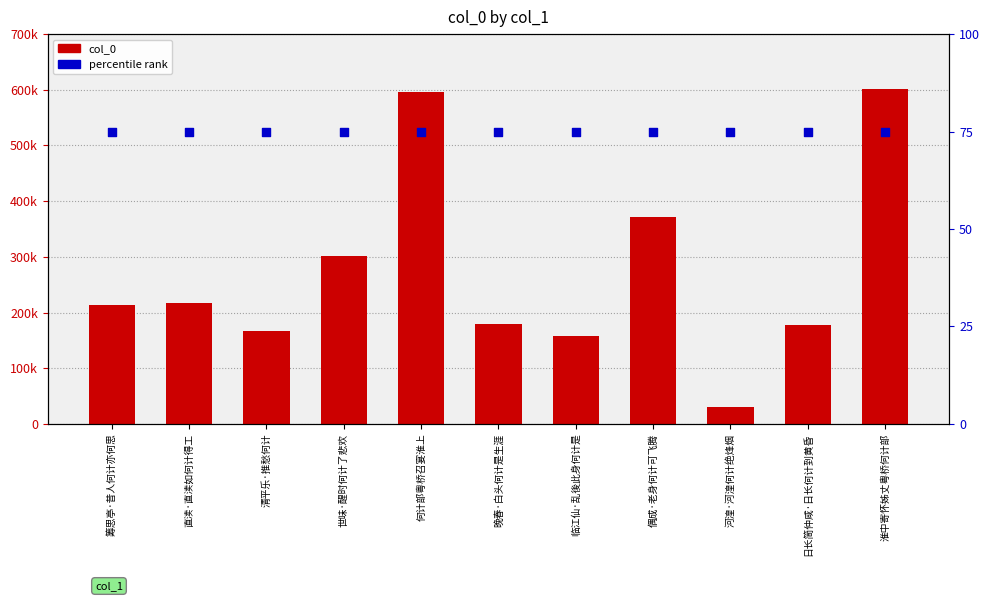

Is the value of percentile rank at 清平乐·推愁何计 greater than the value of col_0 at 偶成·老身何计可飞腾?

Yes